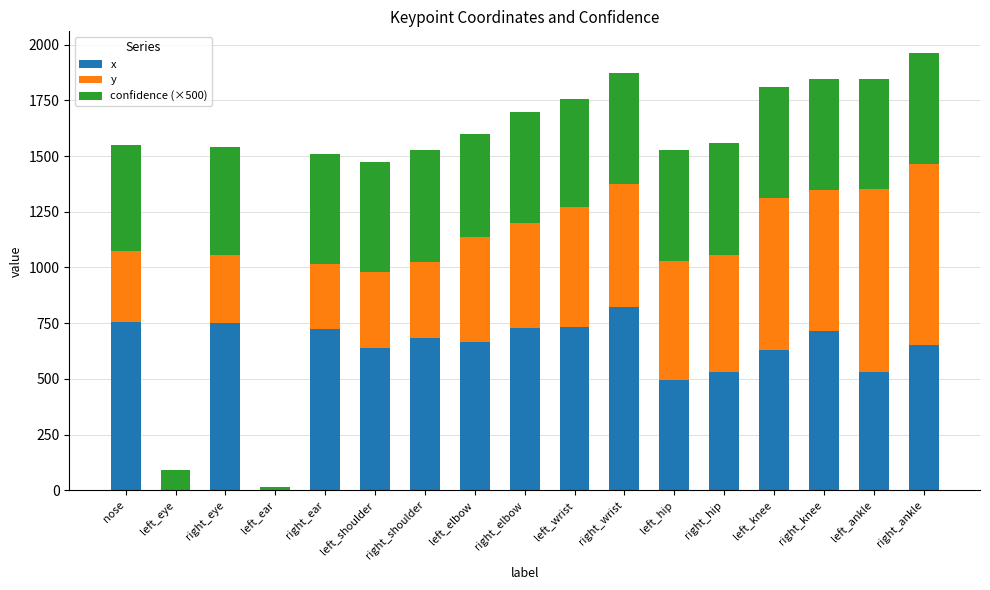

What is the highest value of the x series?

822.9